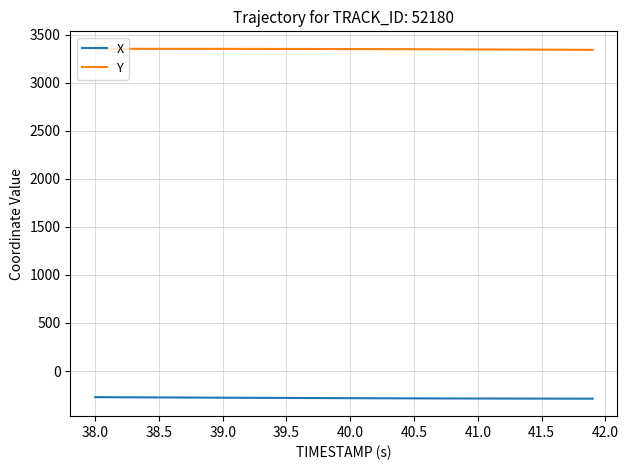

What are all the series names shown in the legend?

X, Y